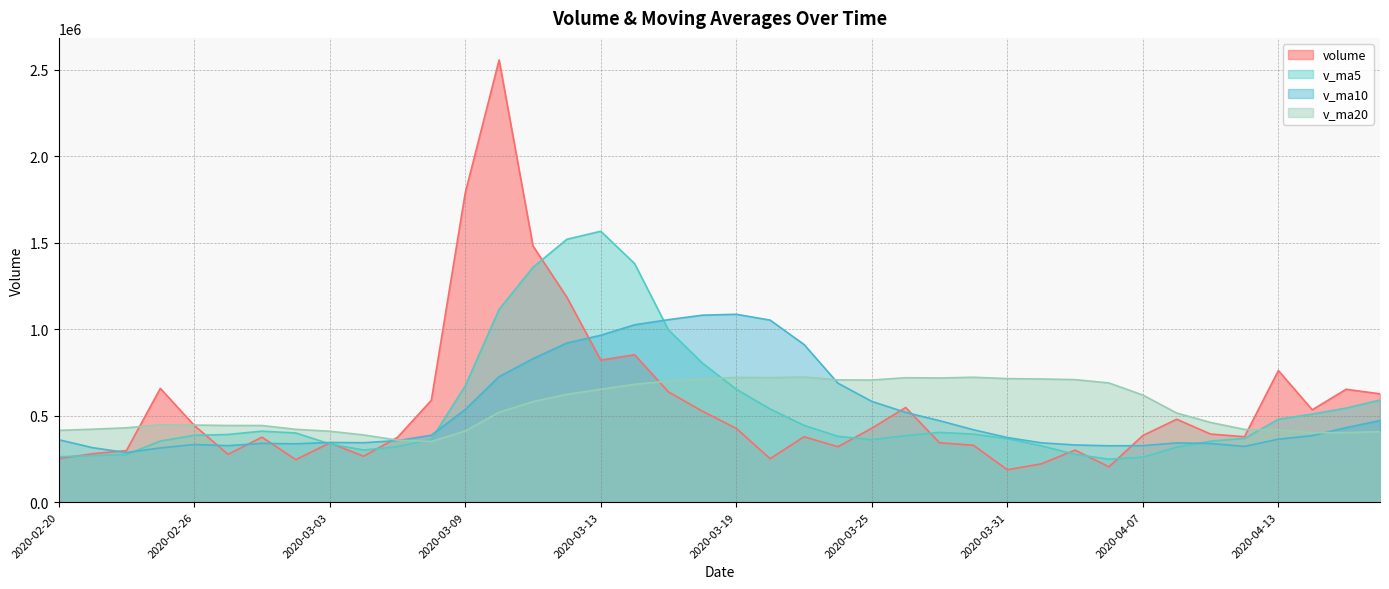

In volume, how many points are higher than both neighbors (excluding endpoints)?

11